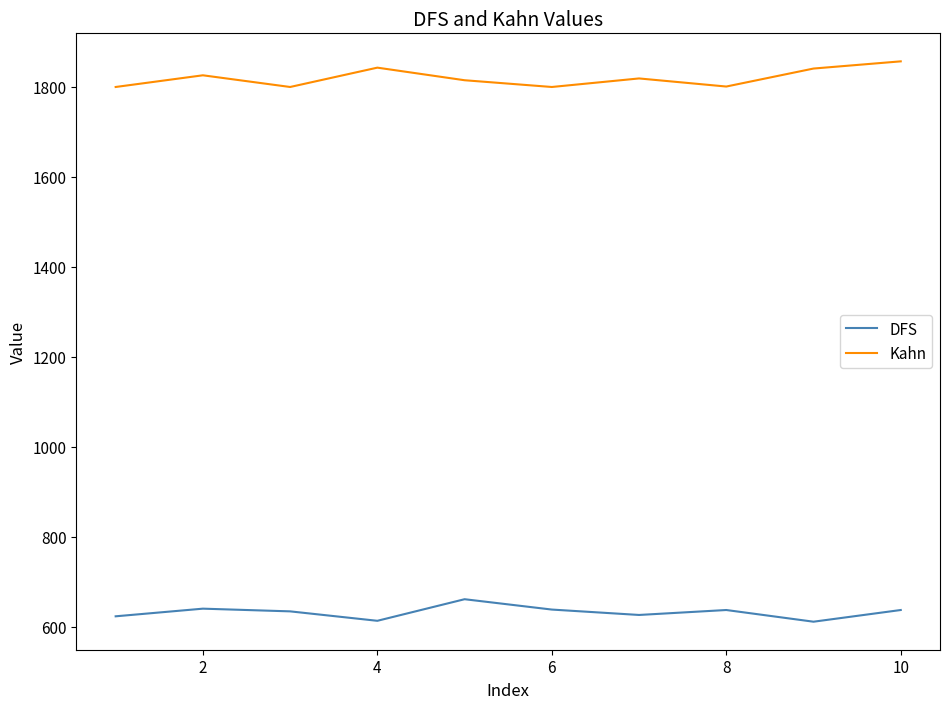

True or false: Kahn and DFS cross at least once.

False